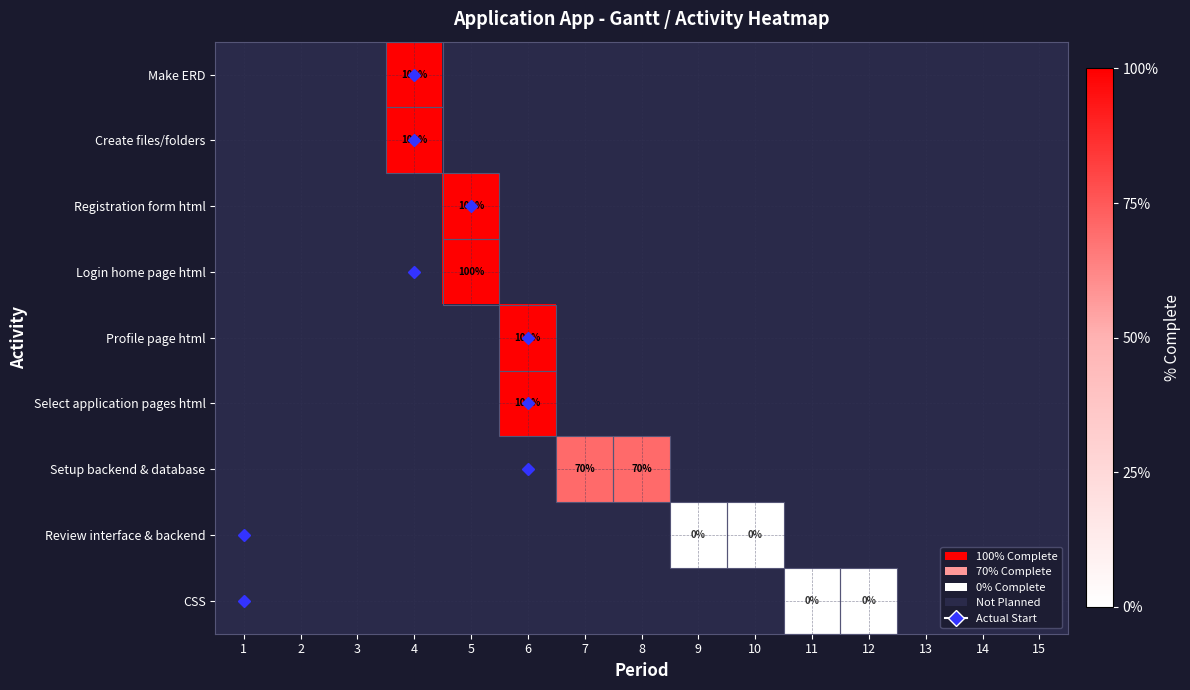

What is the greatest value displayed?

1.0